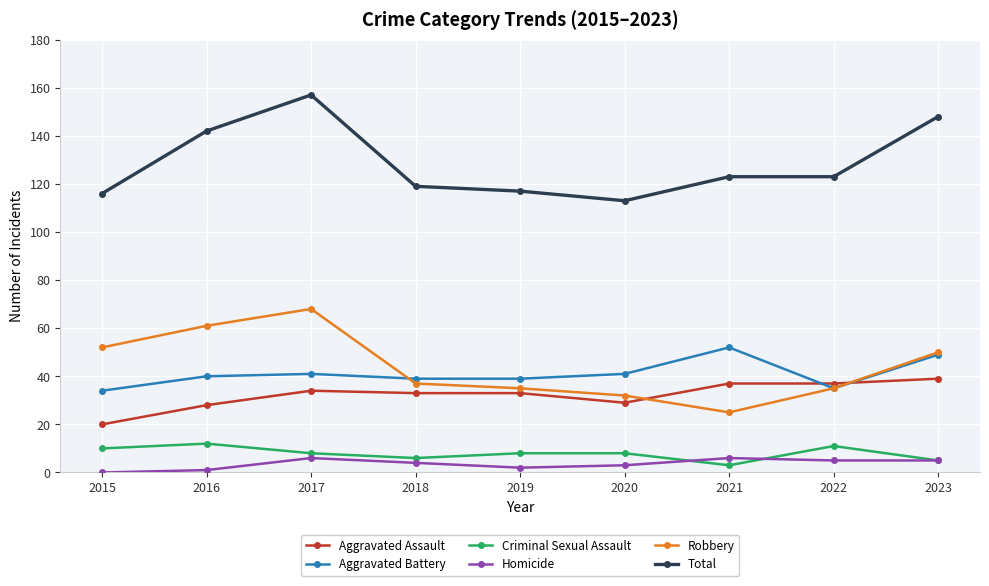

True or false: Homicide and Aggravated Assault cross at least once.

False